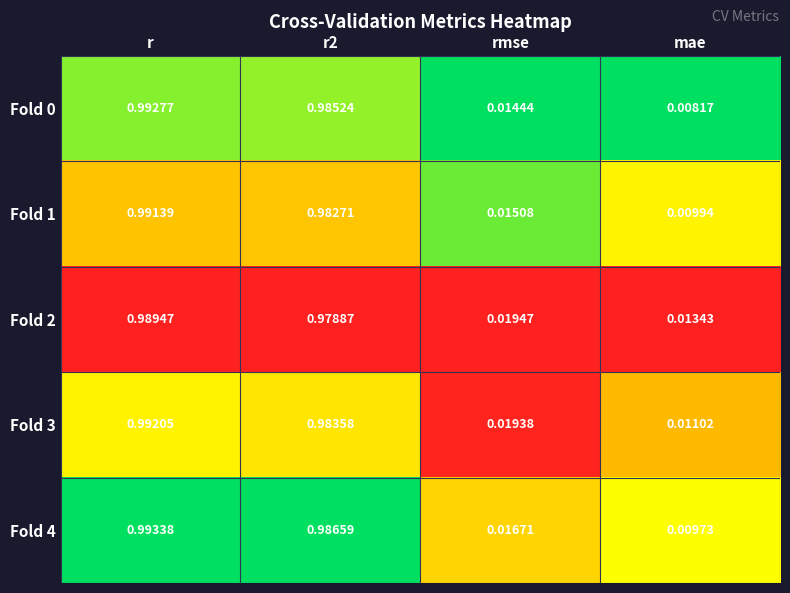

How many series are shown in this chart?

5